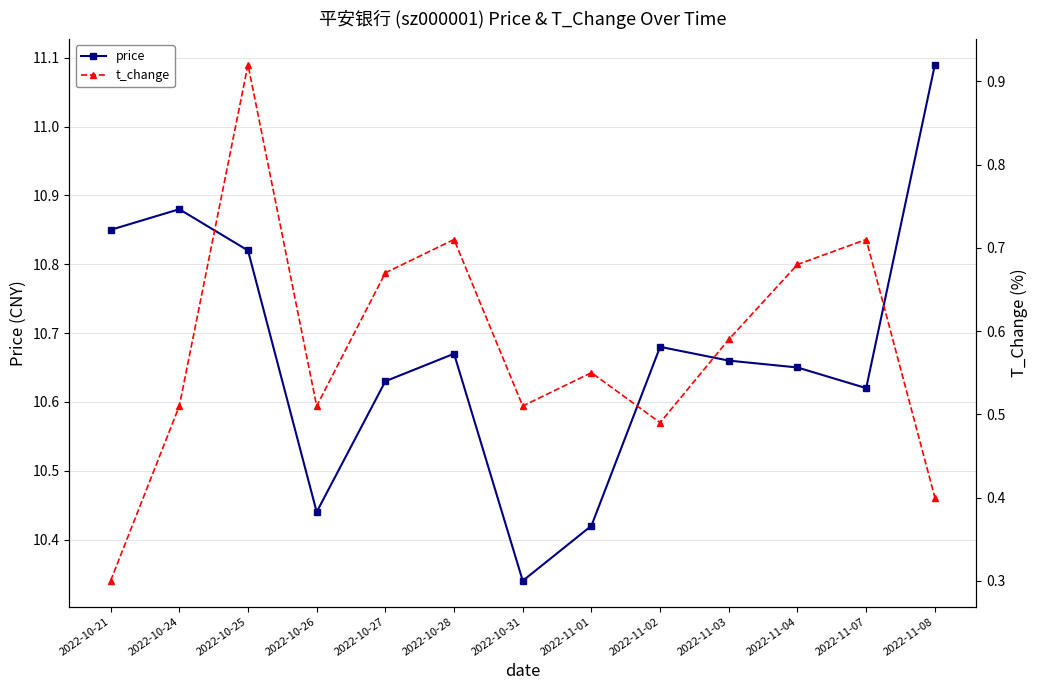

True or false: price and t_change cross at least once.

False